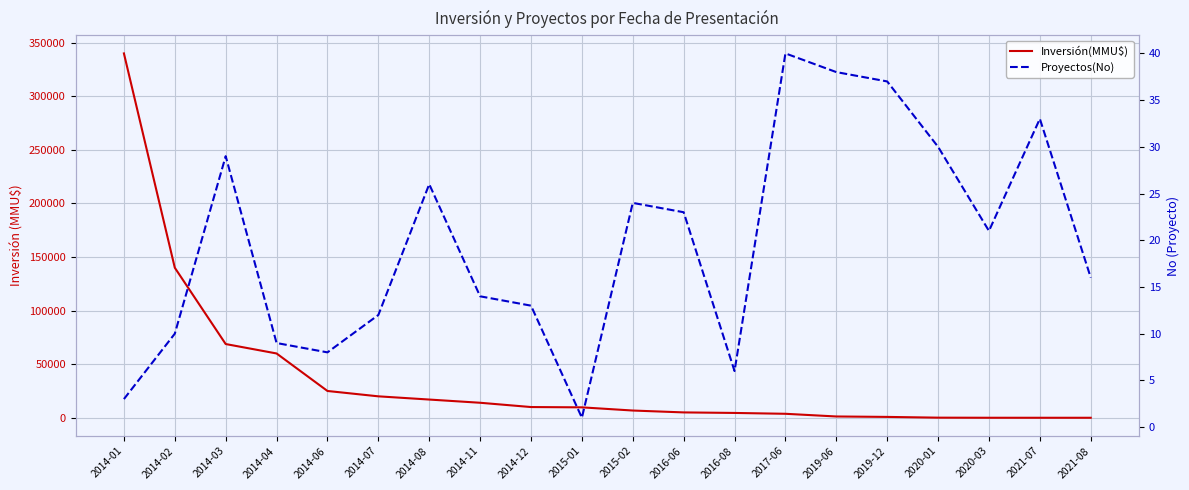

What is the sum of the Proyectos(No) values at 2014-07 and 2016-06?

35